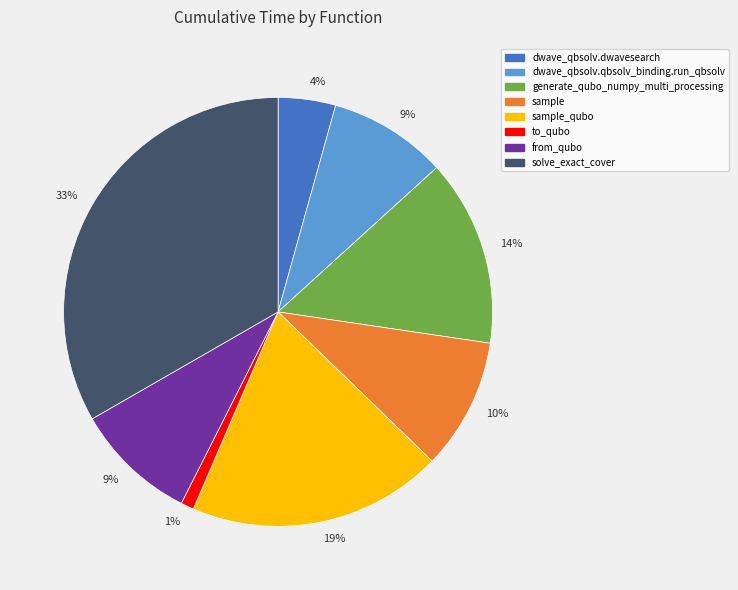

Do solve_exact_cover and sample together represent more than half of the pie?

No